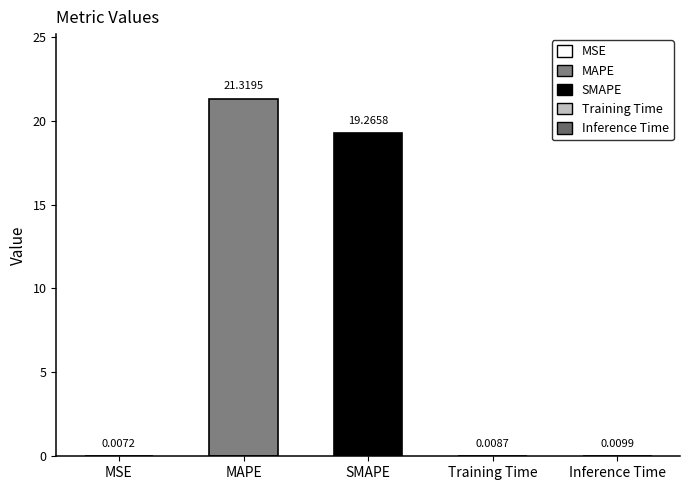

The chart shows a value of 19.3 at SMAPE. True or false?

True